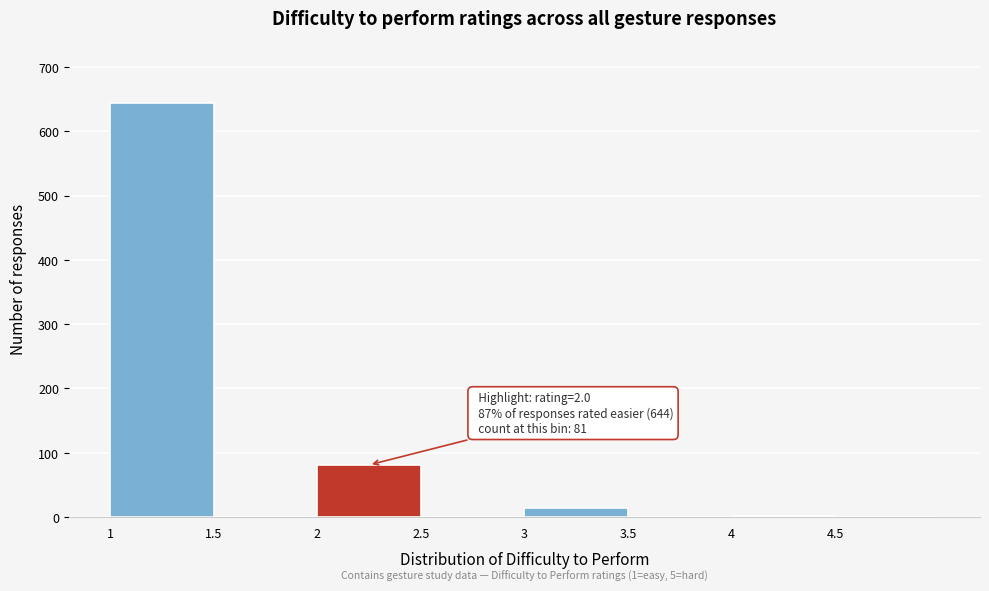

Which range on the x-axis has the tallest bar?

1.0 to 1.5